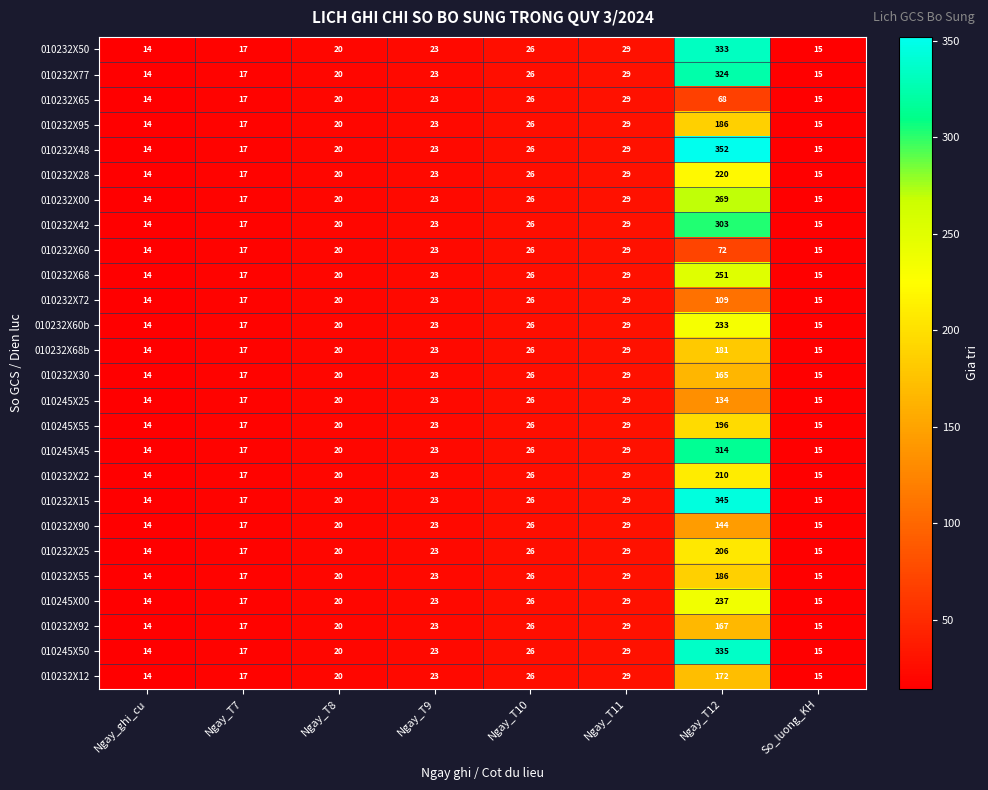

At which category is the sum across all series the highest?

Ngay_T12